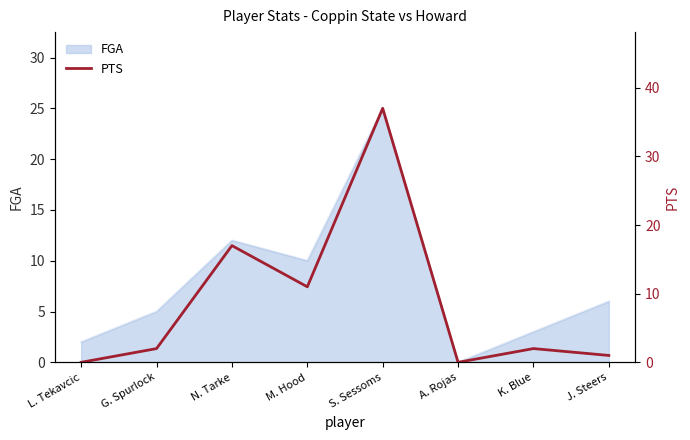

At which category does the chart reach its minimum across all series?

L. Tekavcic